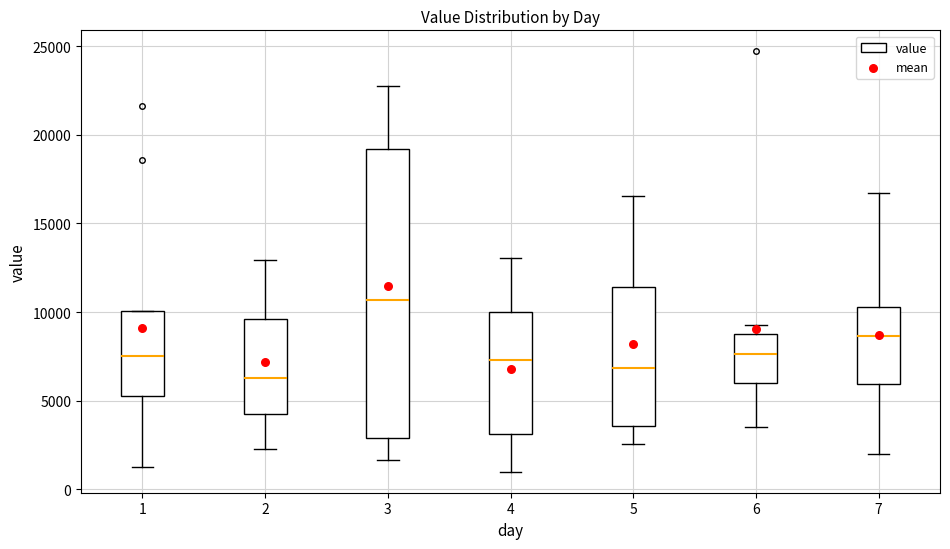

Which box has the lowest median line?

2